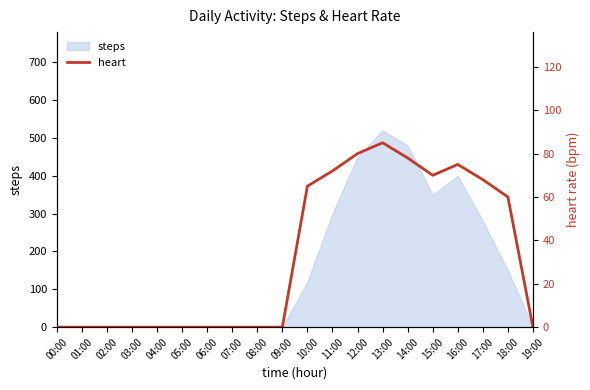

How many interior local valleys (lower than both neighbors) does the data have?

1